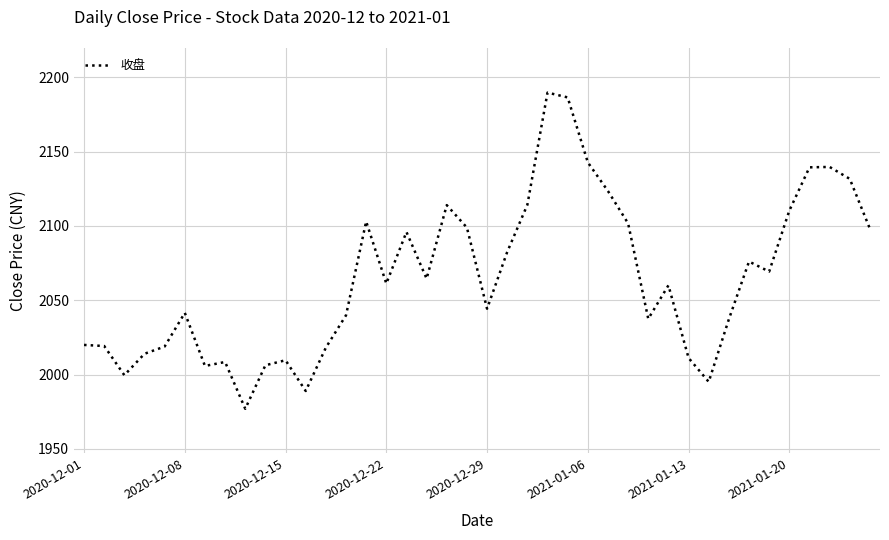

What is the difference between the maximum and minimum values?

212.7